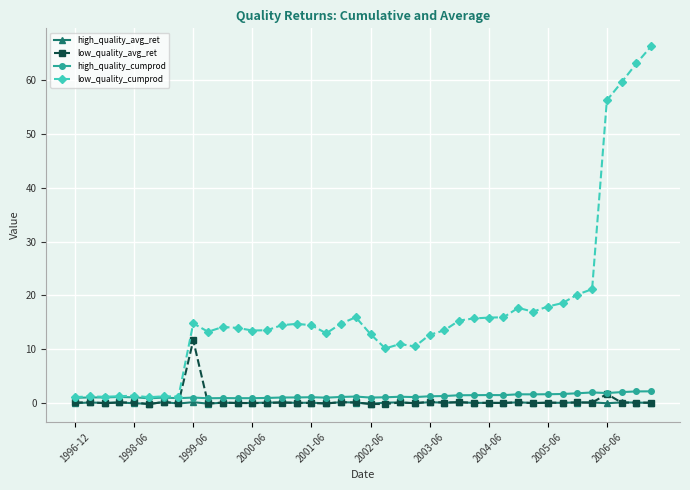

Which series has the largest total across all categories?

low_quality_cumprod